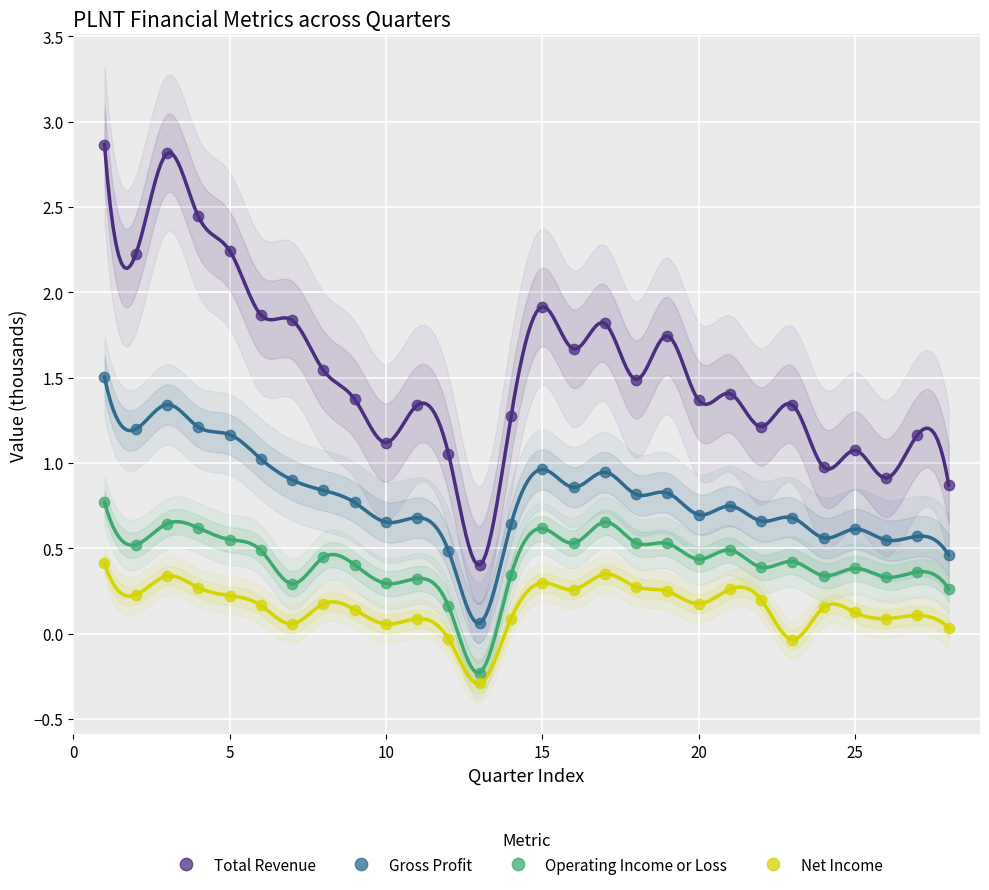

Which series reaches the minimum Y coordinate?

Net Income